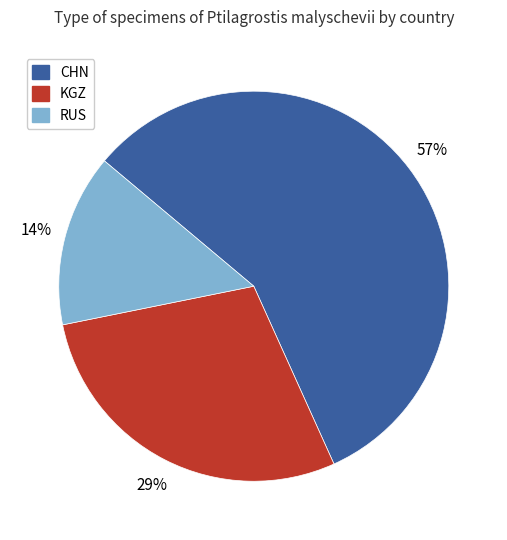

Does any single category account for the majority?

Yes